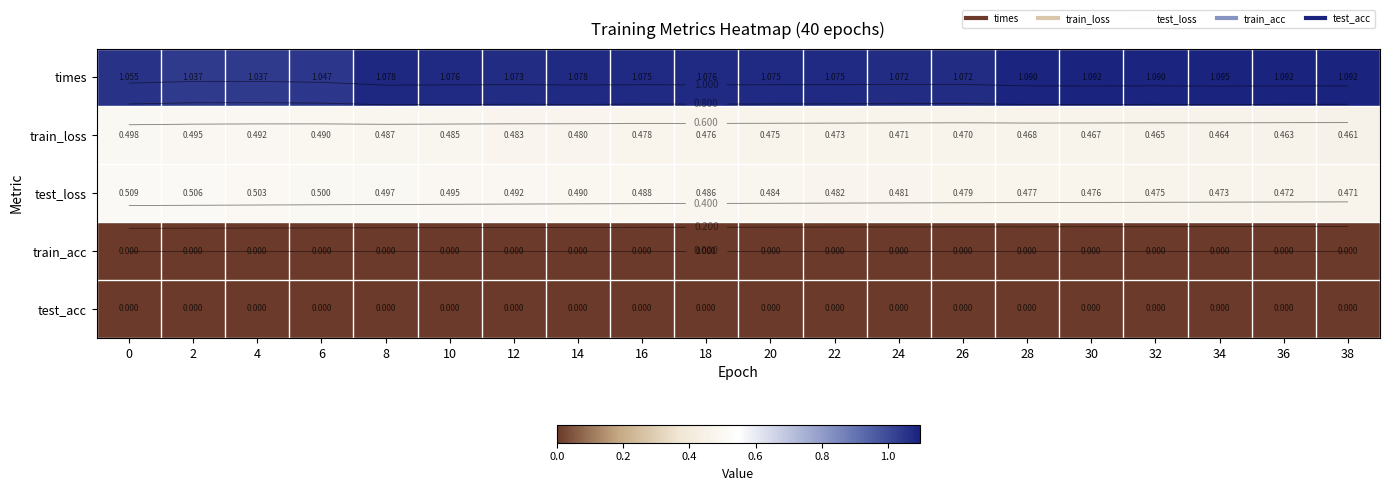

Which series has the widest spread of values?

times